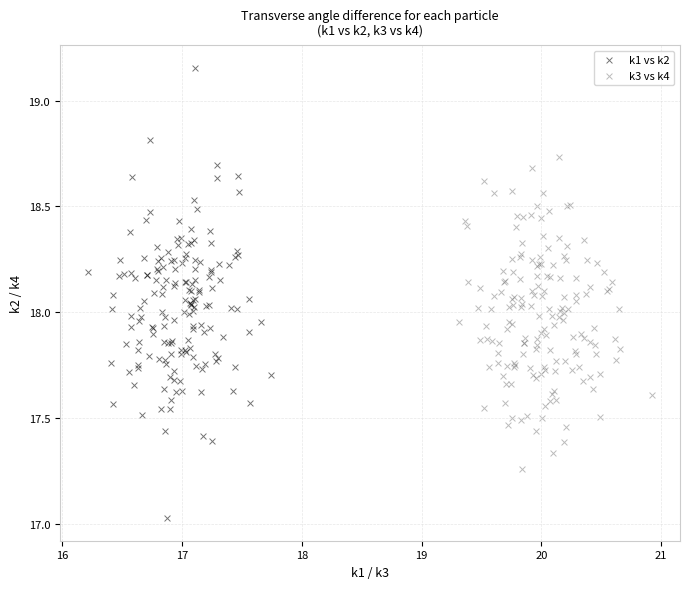

Which series contains the highest Y value?

k1 vs k2